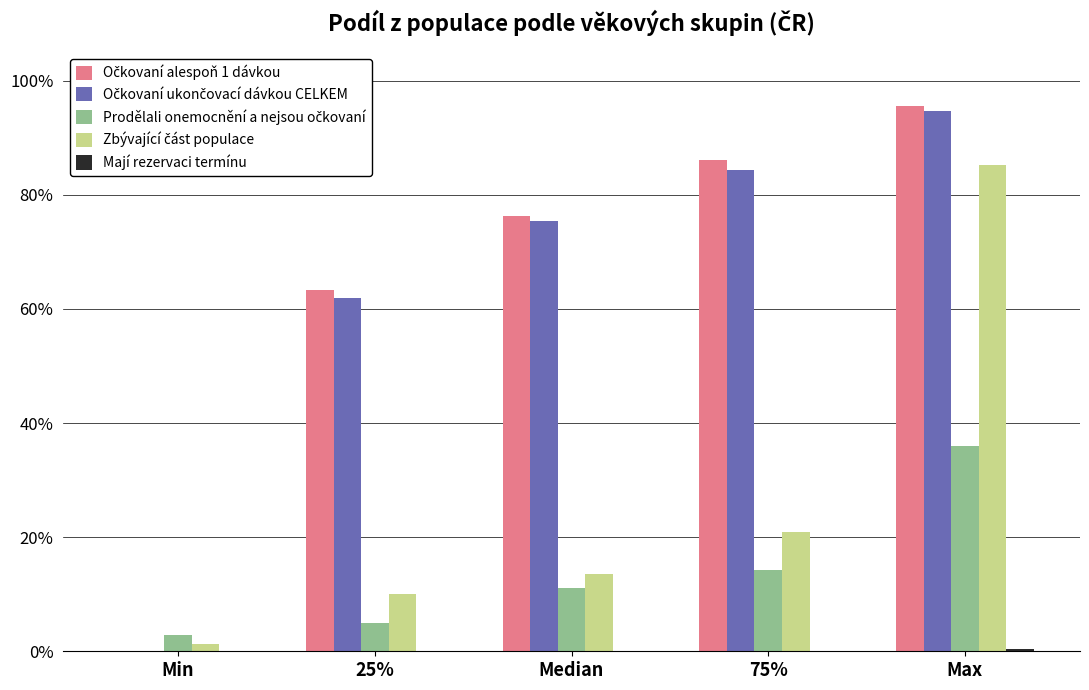

How many groups of bars are there?

5